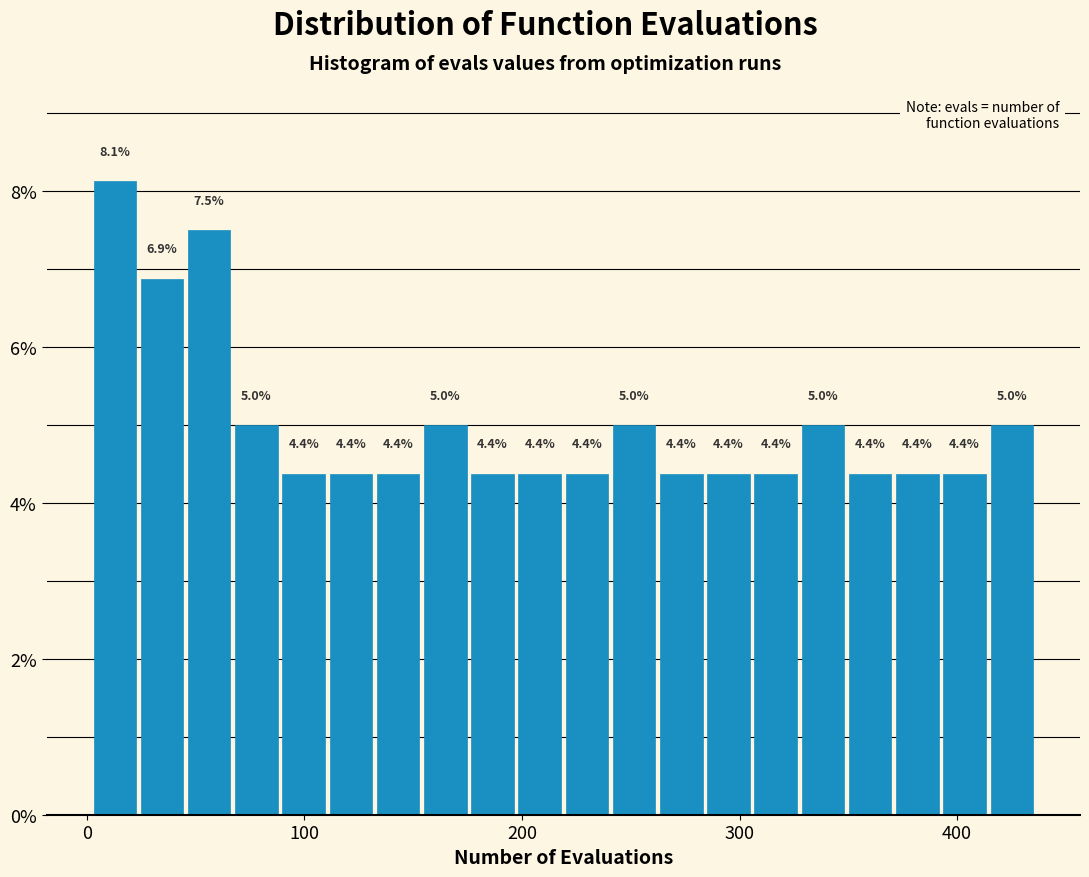

Around what value on the x-axis is the tallest bar? Give the approximate position of its centre, as read against the axis.

10